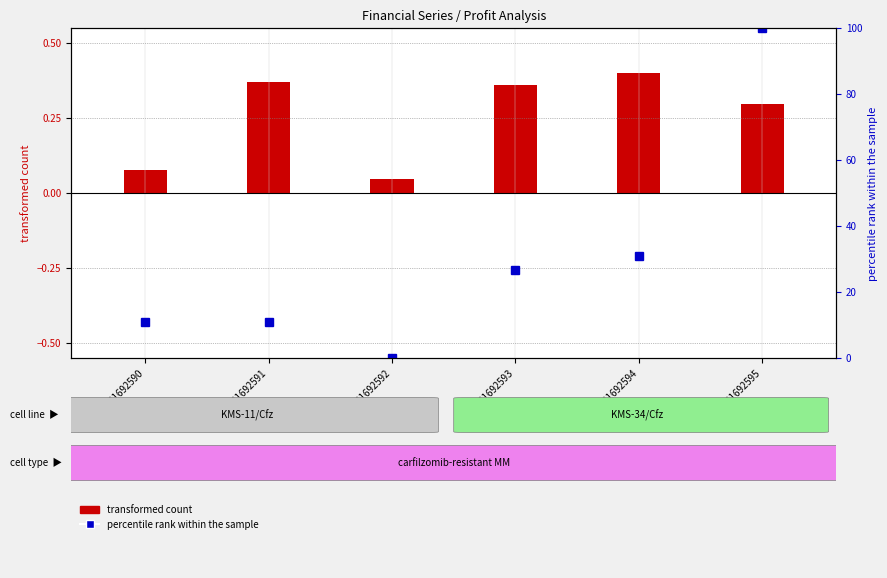

List the series in order of their overall mean, lowest first.

transformed count, percentile rank within the sample